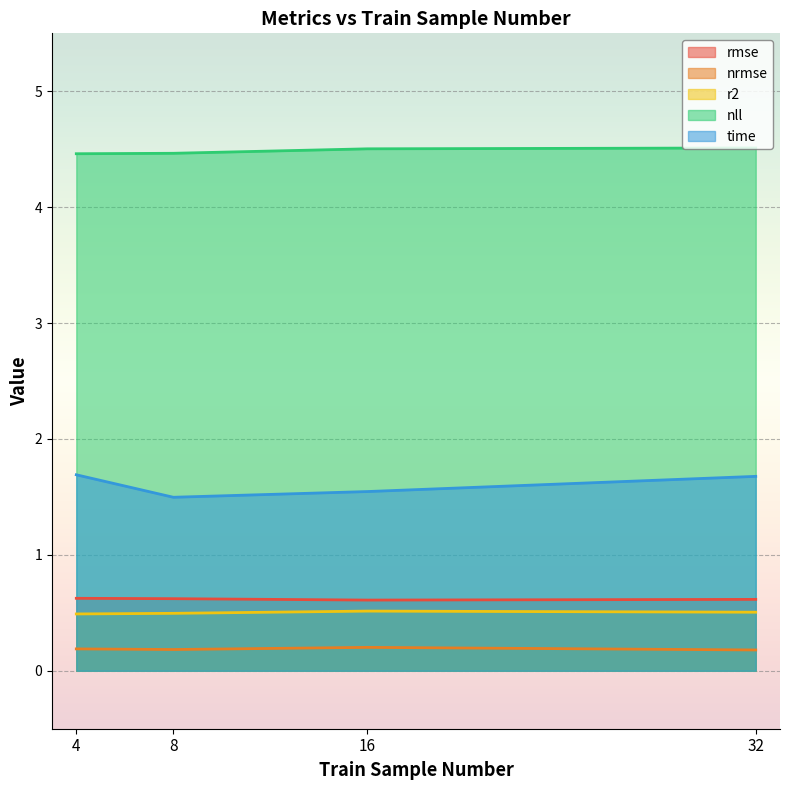

Reading left to right, what are all the values shown in this chart?

rmse: 4=0.6	8=0.6	16=0.6	32=0.6
nrmse: 4=0.2	8=0.2	16=0.2	32=0.2
r2: 4=0.5	8=0.5	16=0.5	32=0.5
nll: 4=4.5	8=4.5	16=4.5	32=4.5
time: 4=1.7	8=1.5	16=1.5	32=1.7